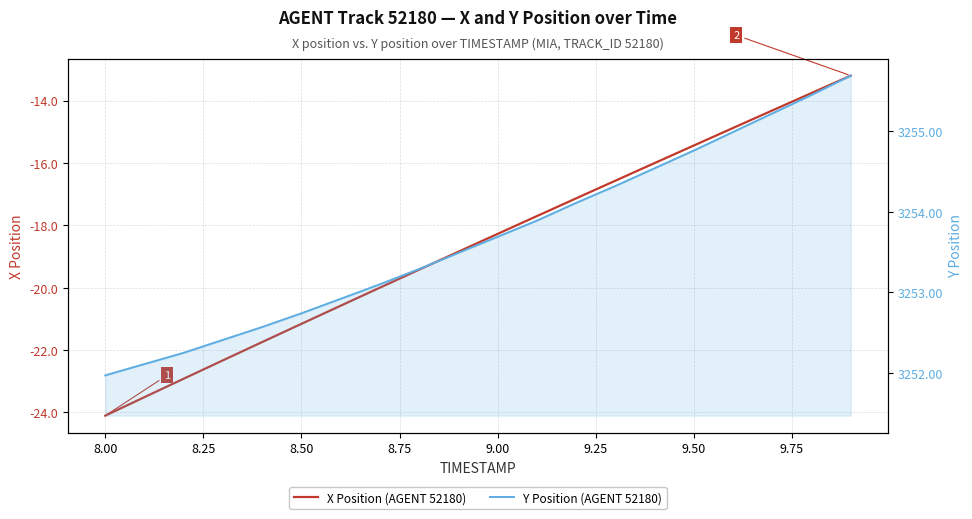

True or false: Y Position (AGENT 52180) and X Position (AGENT 52180) cross at least once.

False